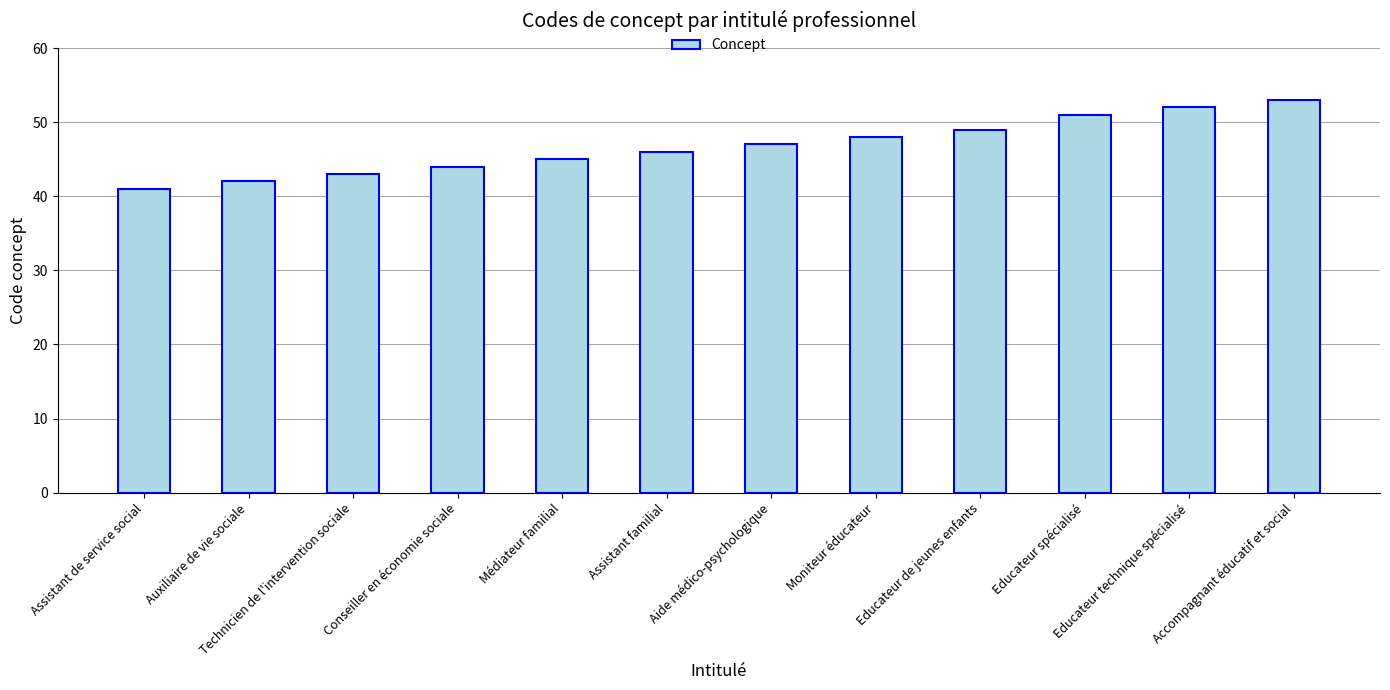

The value at Accompagnant éducatif et social is 53. True or false?

True